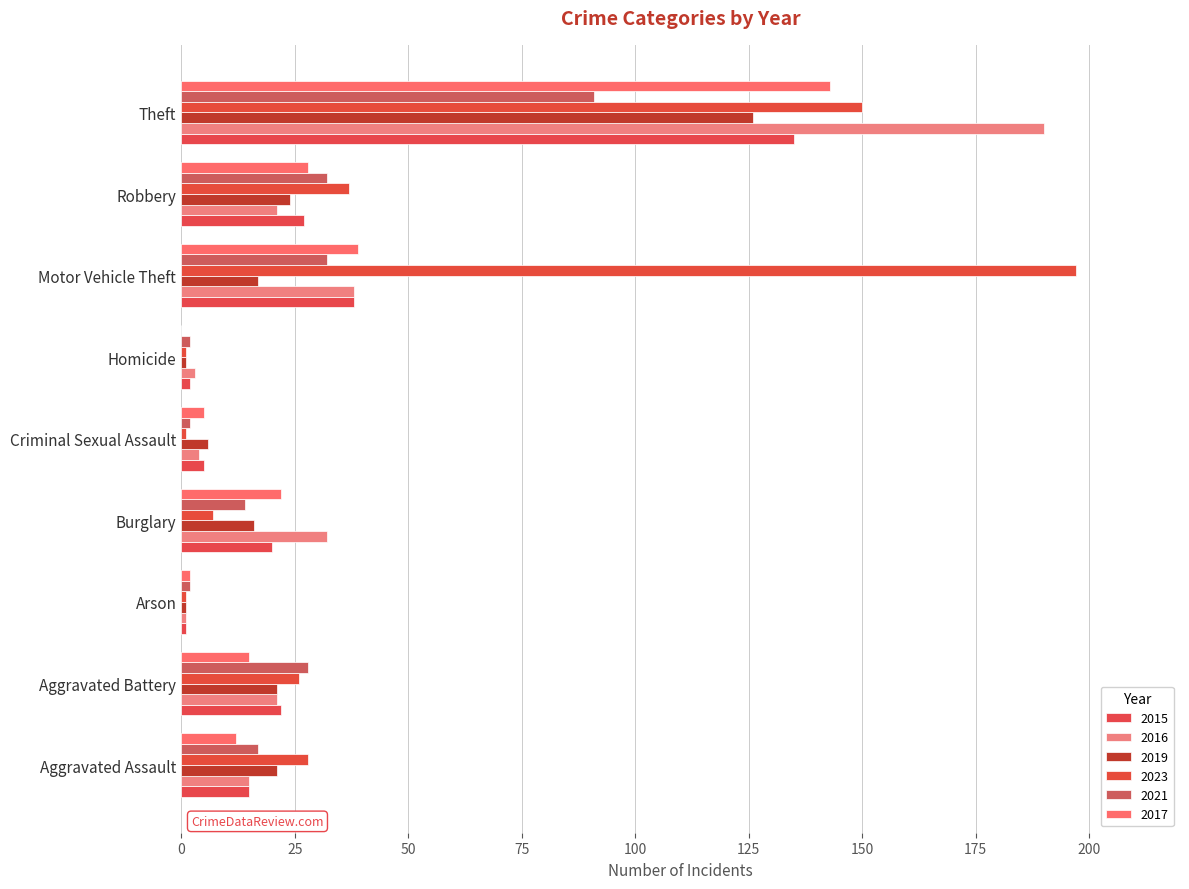

Is the value of 2017 at Motor Vehicle Theft greater than the value of 2019 at Theft?

No